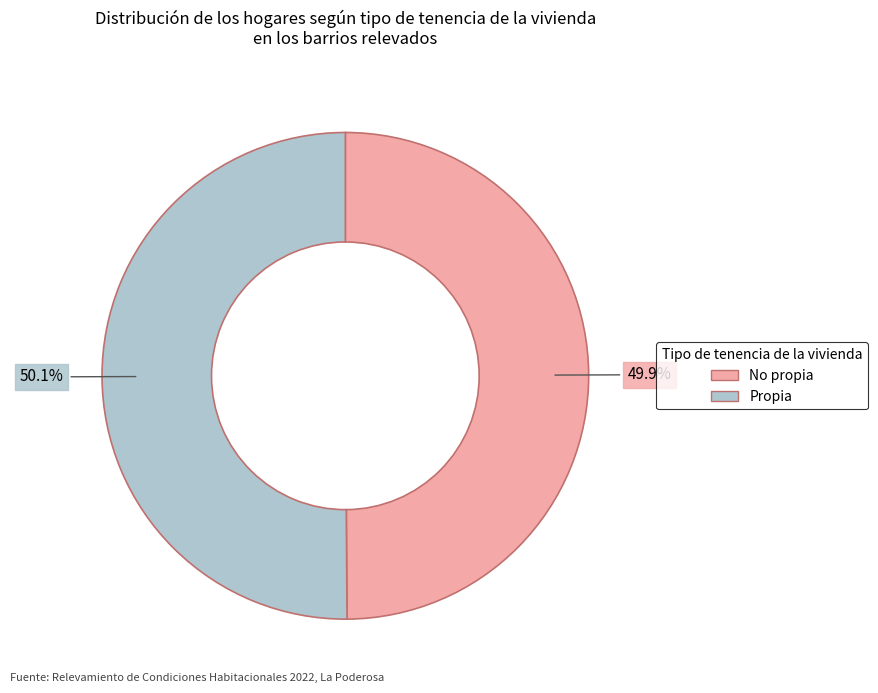

Is there any slice that represents more than half of the pie?

Yes